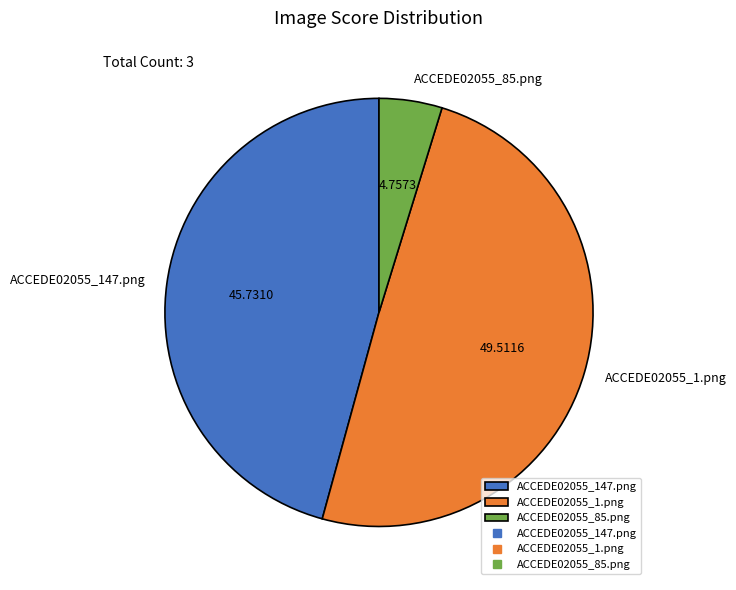

Is it true that ACCEDE02055_147.png is 57% of the pie?

False